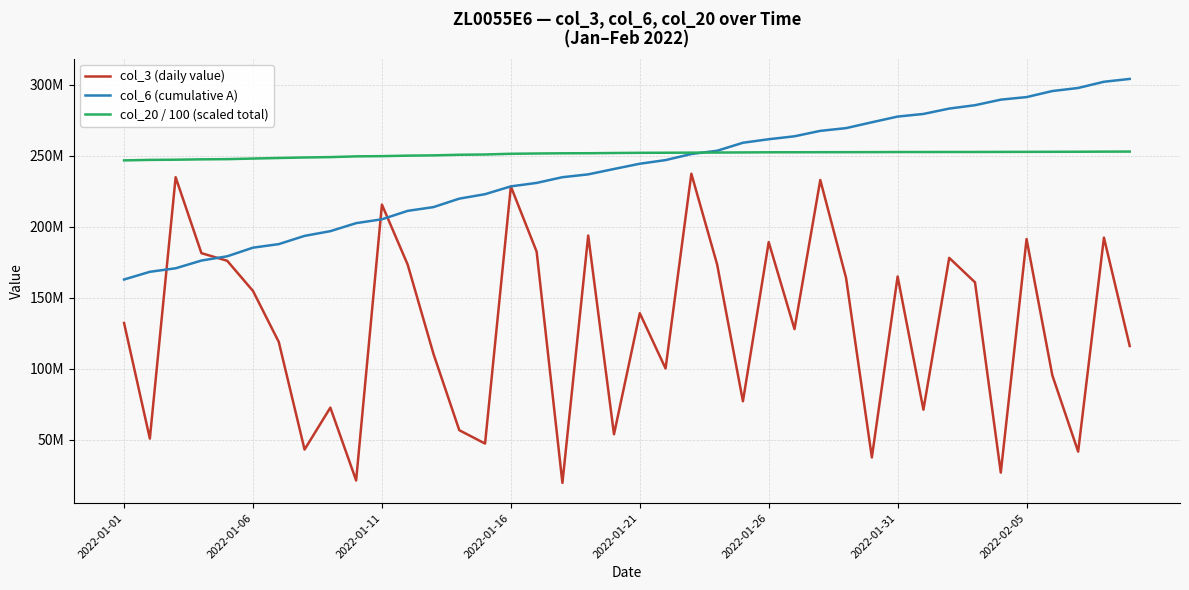

Is this an area chart (filled region under the line)?

No